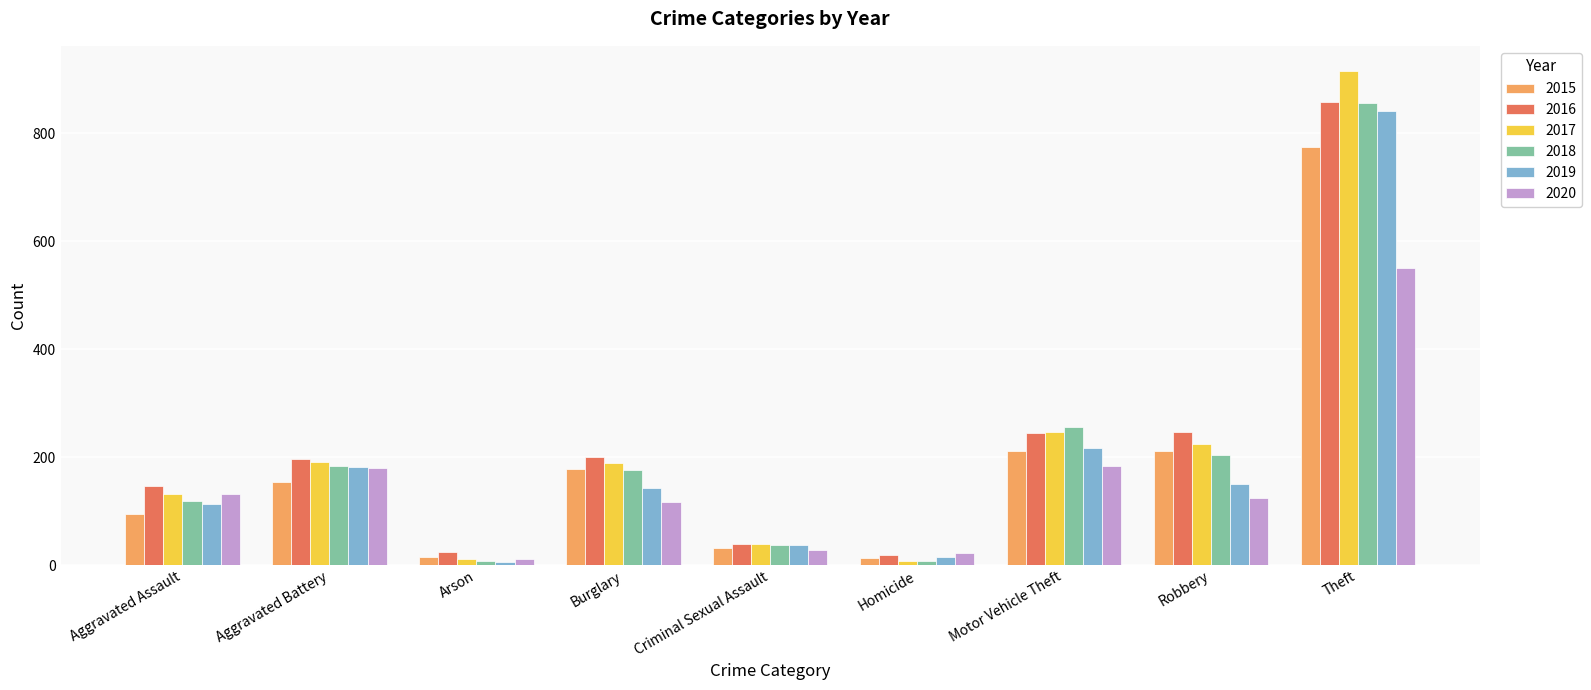

What is the total value across all series at Motor Vehicle Theft?

1359